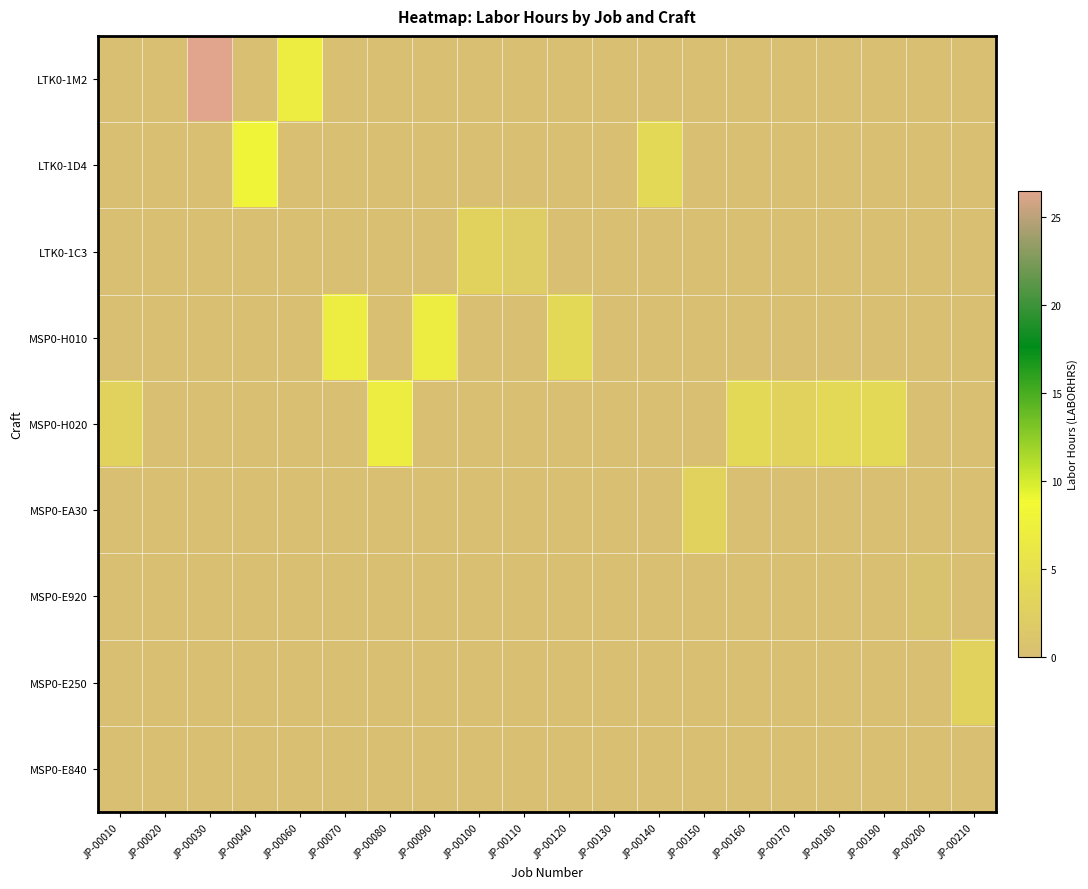

Rank the series at JP-00040 from lowest to highest value.

LTK0-1M2, LTK0-1C3, MSP0-H010, MSP0-H020, MSP0-EA30, MSP0-E920, MSP0-E250, MSP0-E840, LTK0-1D4